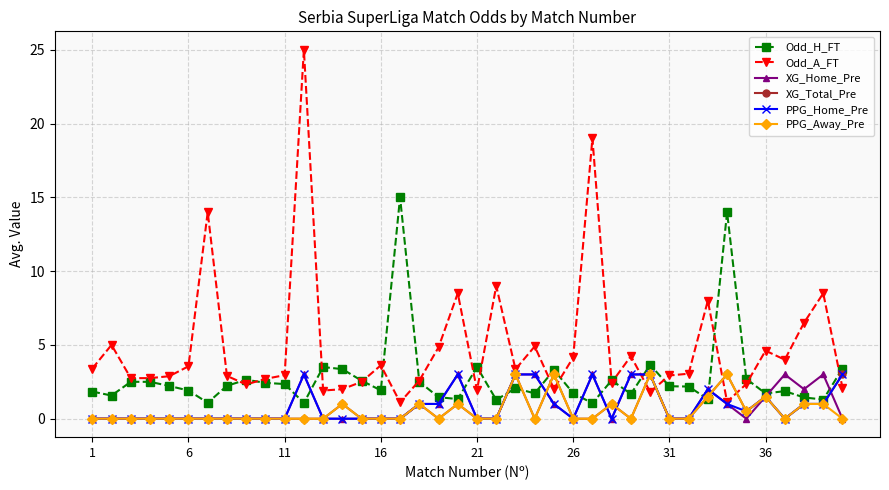

Which series ends up on top after the final intersection of XG_Home_Pre and XG_Total_Pre?

XG_Total_Pre